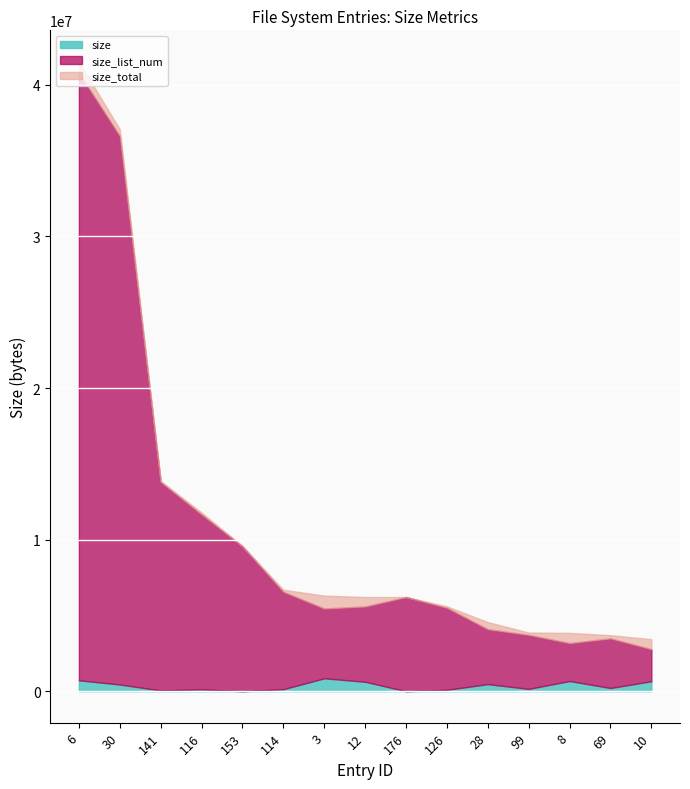

Which series has the widest spread of values?

size_total